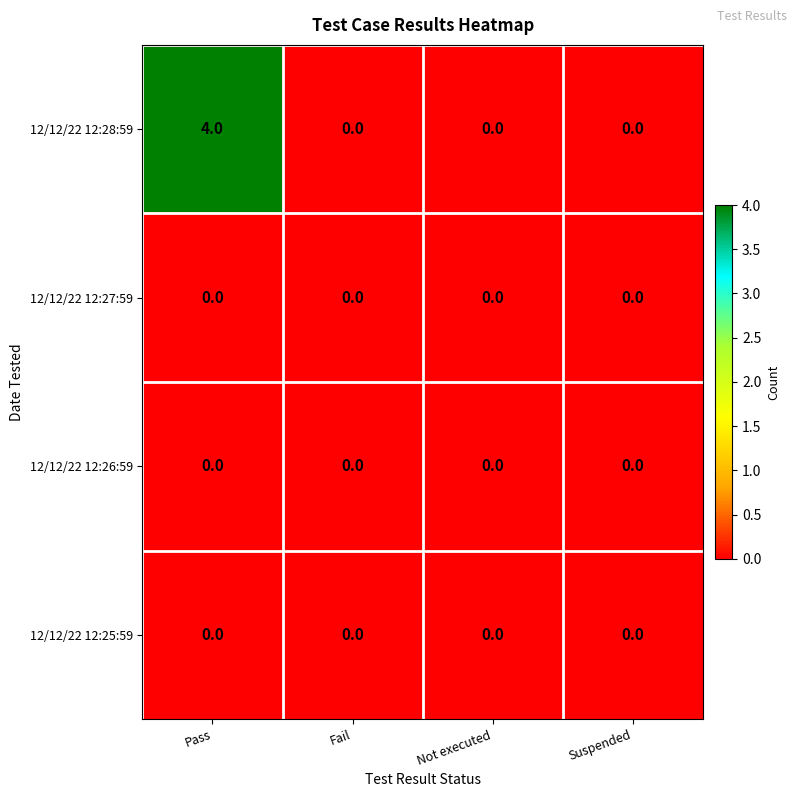

Reading left to right, extract all data points from this chart.

12/12/22 12:28:59: 4	0	0	0
12/12/22 12:27:59: 0	0	0	0
12/12/22 12:26:59: 0	0	0	0
12/12/22 12:25:59: 0	0	0	0